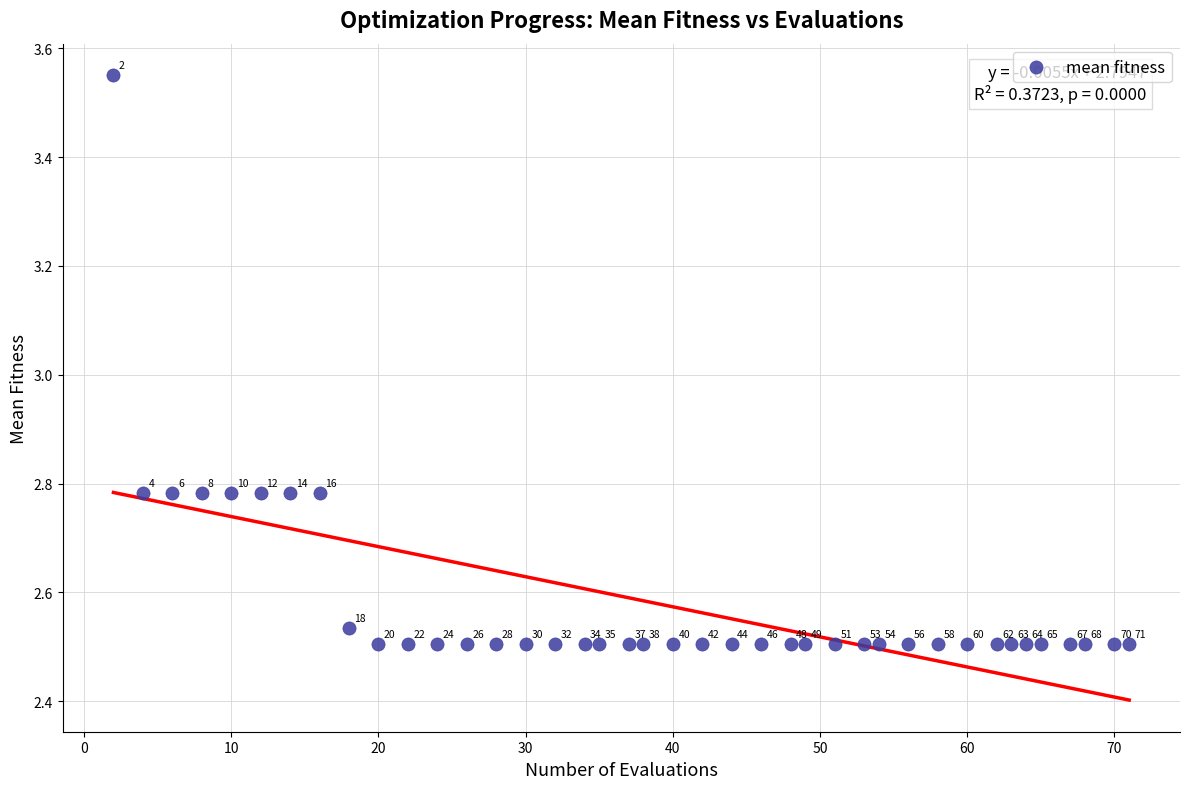

What is the range of Y values (max minus min)?

1.0